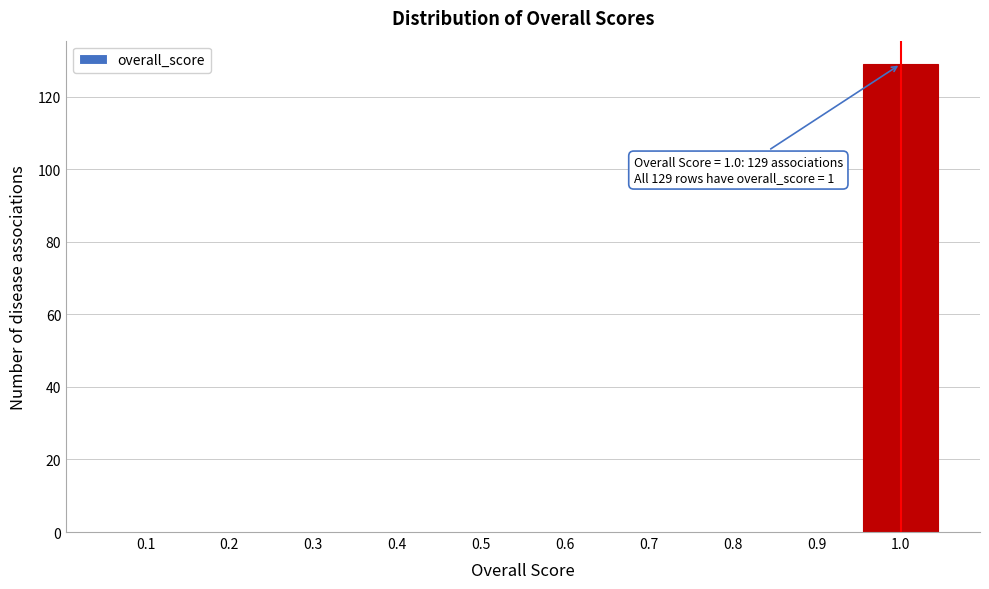

Reading left to right, what are all the values shown in this chart?

0.1=0	0.2=0	0.3=0	0.4=0	0.5=0	0.6=0	0.7=0	0.8=0	0.9=0	1.0=129